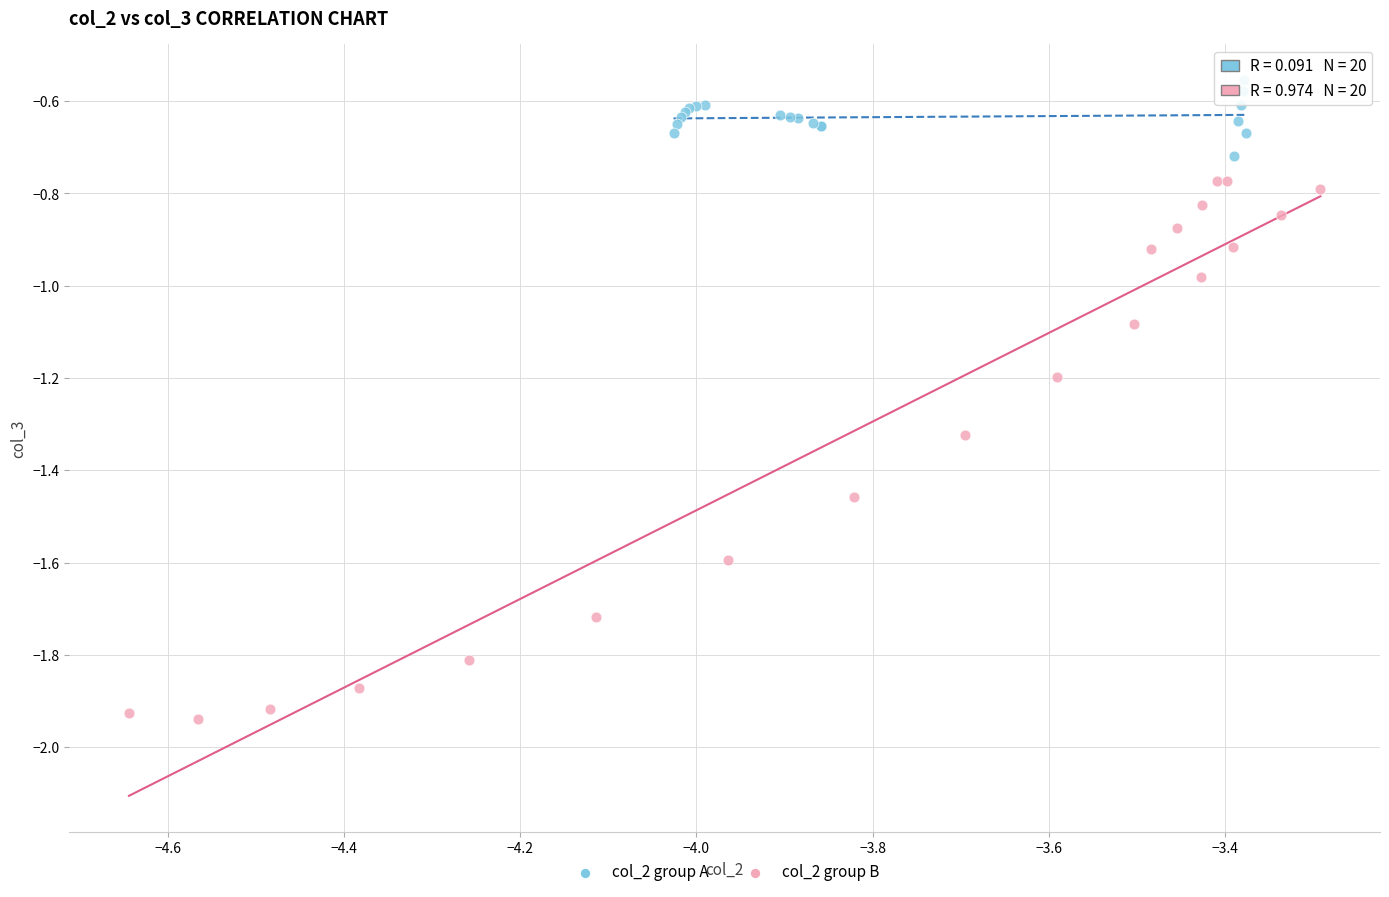

Which series contains the highest Y value?

col_2 group A